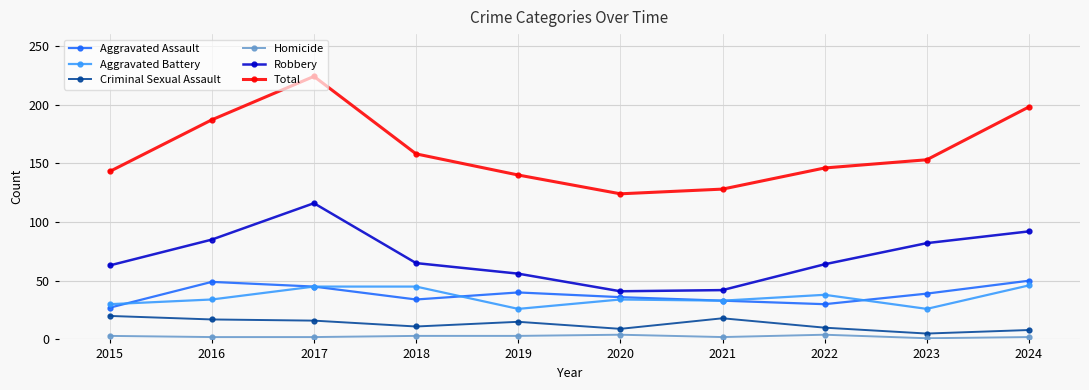

True or false: Aggravated Battery and Aggravated Assault cross at least once.

True